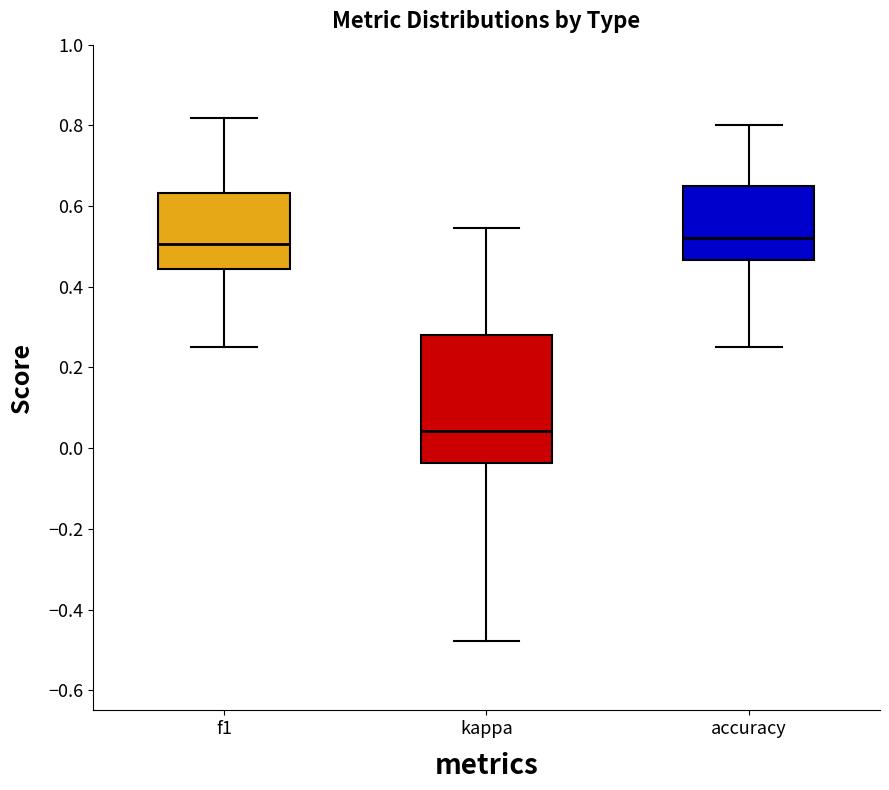

Comparing the boxes themselves (not the whiskers), which one is the tallest?

kappa